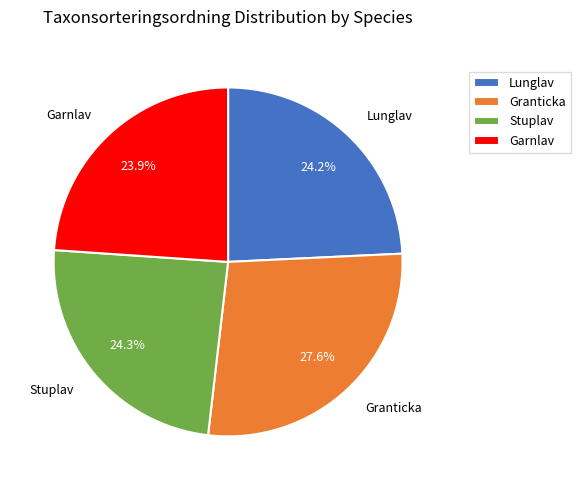

To the nearest percent, what percentage of the pie is Stuplav?

24%